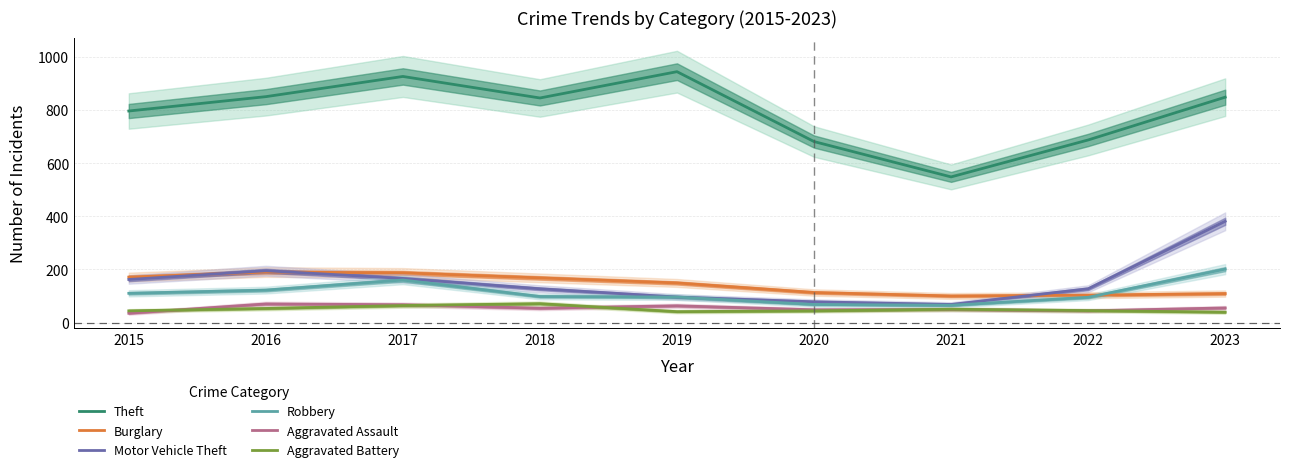

At which label does Burglary first exceed 149?

2015